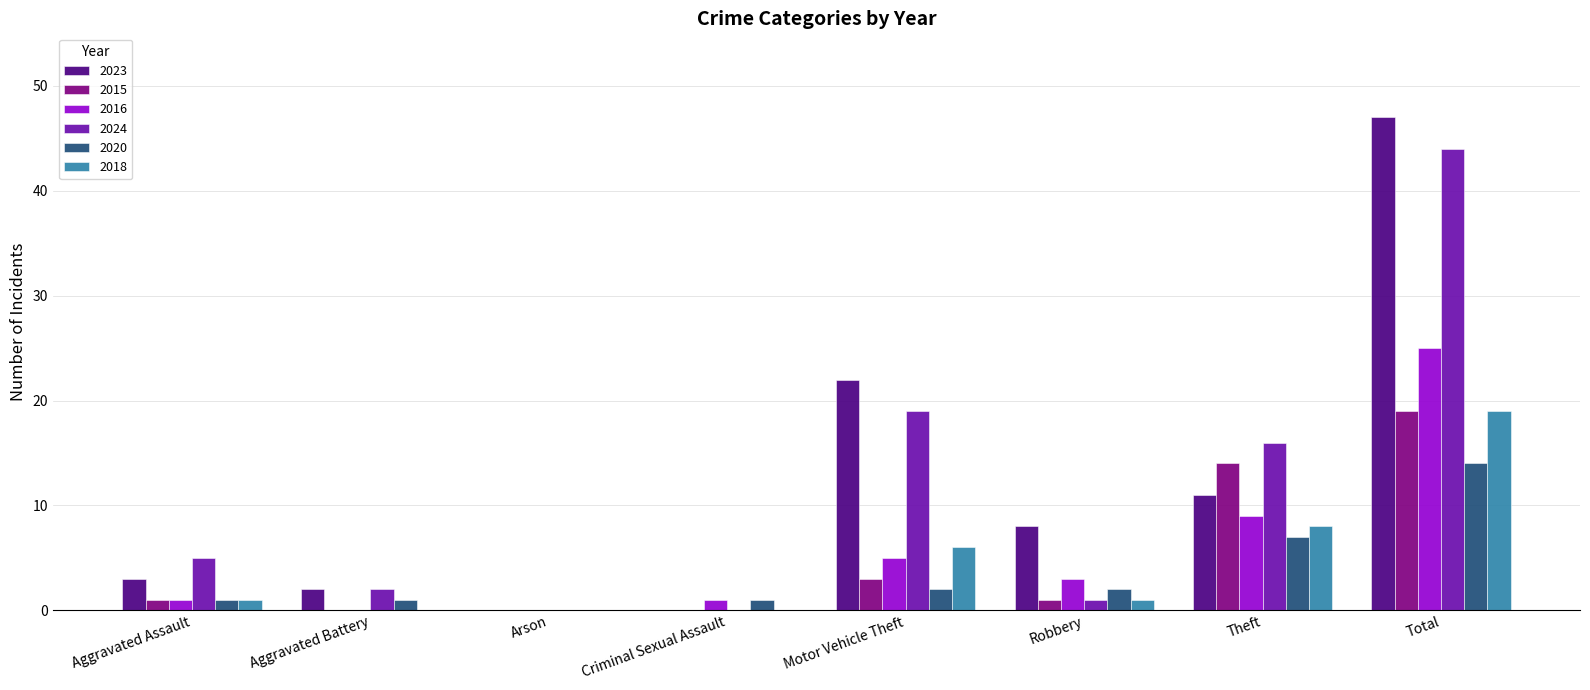

The value of 2020 at Total is 22. True or false?

False